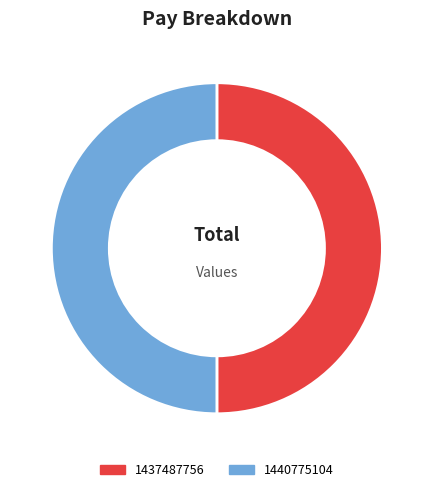

What is the ratio of the value at 1440775104 to the value at 1437487756?

1.0